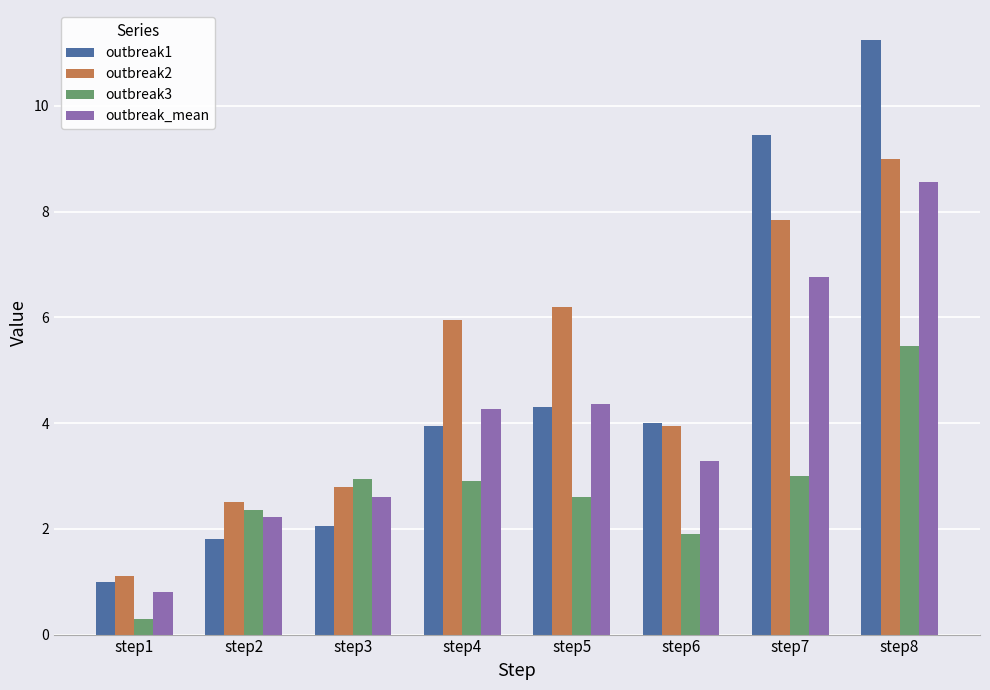

True or false: outbreak2 has a value of 1.2 at step2.

False